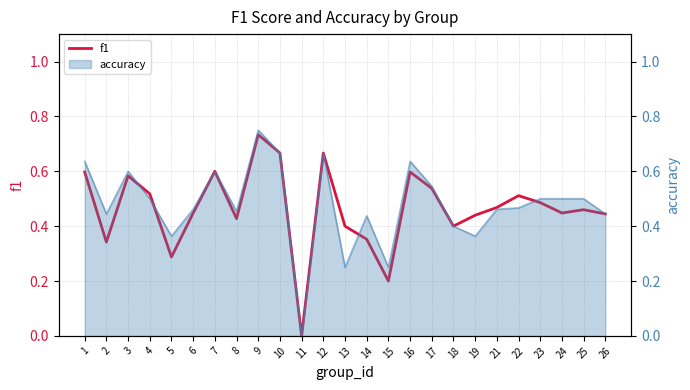

What is the value of the 3rd point from the left?

0.6